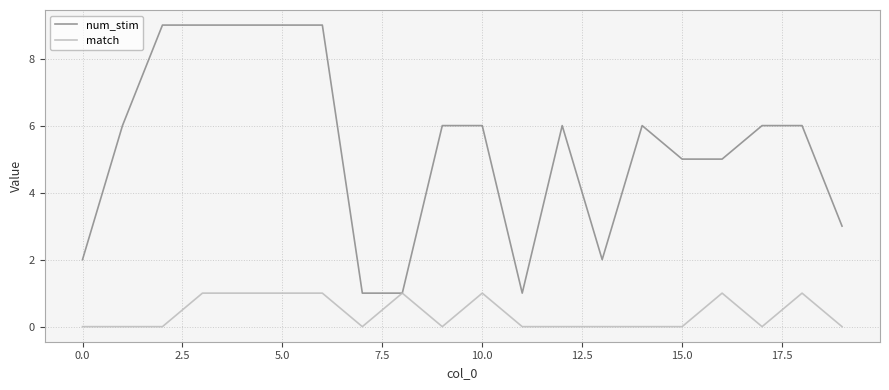

Rank the series by their average value, from highest to lowest.

num_stim, match